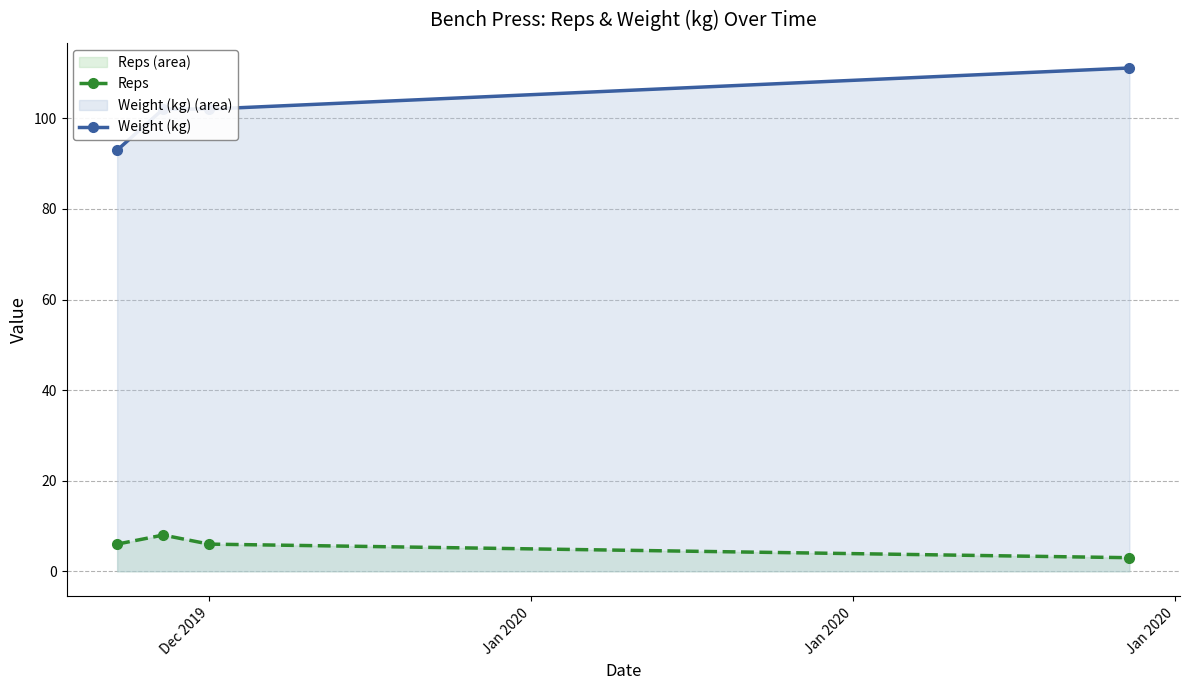

List the series in order of their peak value, lowest first.

Reps, Weight (kg)